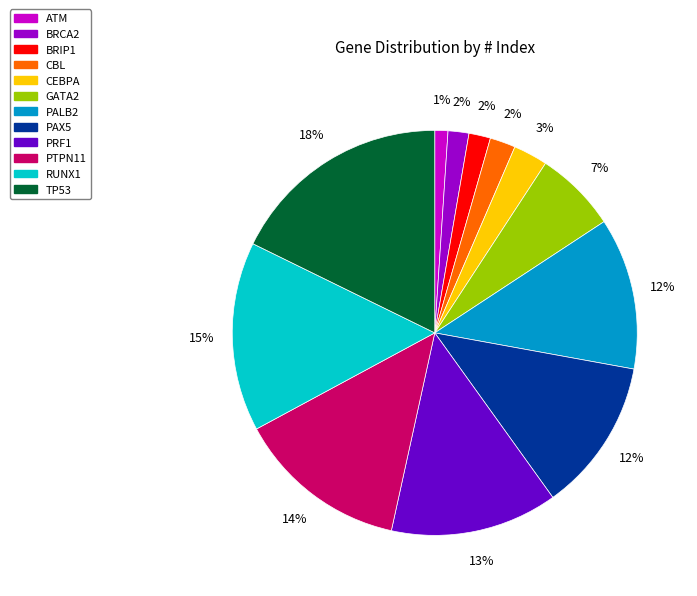

How many slices are in this pie chart?

12